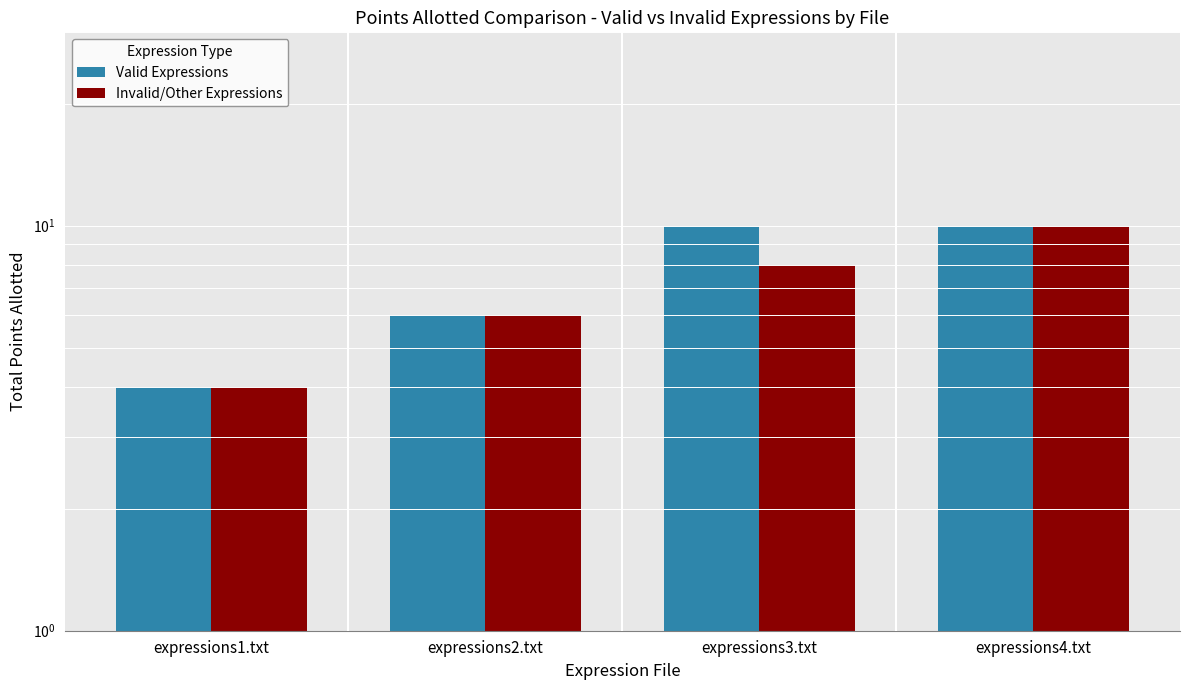

Count the number of data series in this chart.

2